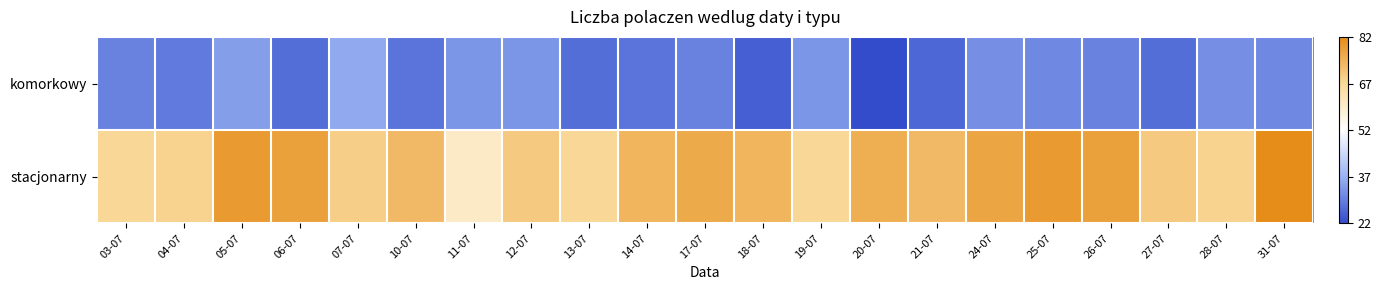

Reading right to left, extract all data points from this chart.

komorkowy: 31-07=31	28-07=32	27-07=27	26-07=30	25-07=31	24-07=32	21-07=26	20-07=22	19-07=33	18-07=25	17-07=30	14-07=28	13-07=27	12-07=33	11-07=33	10-07=28	07-07=36	06-07=27	05-07=34	04-07=29	03-07=30
stacjonarny: 31-07=82	28-07=68	27-07=70	26-07=78	25-07=79	24-07=77	21-07=73	20-07=75	19-07=67	18-07=74	17-07=76	14-07=74	13-07=67	12-07=70	11-07=60	10-07=73	07-07=69	06-07=78	05-07=79	04-07=68	03-07=67